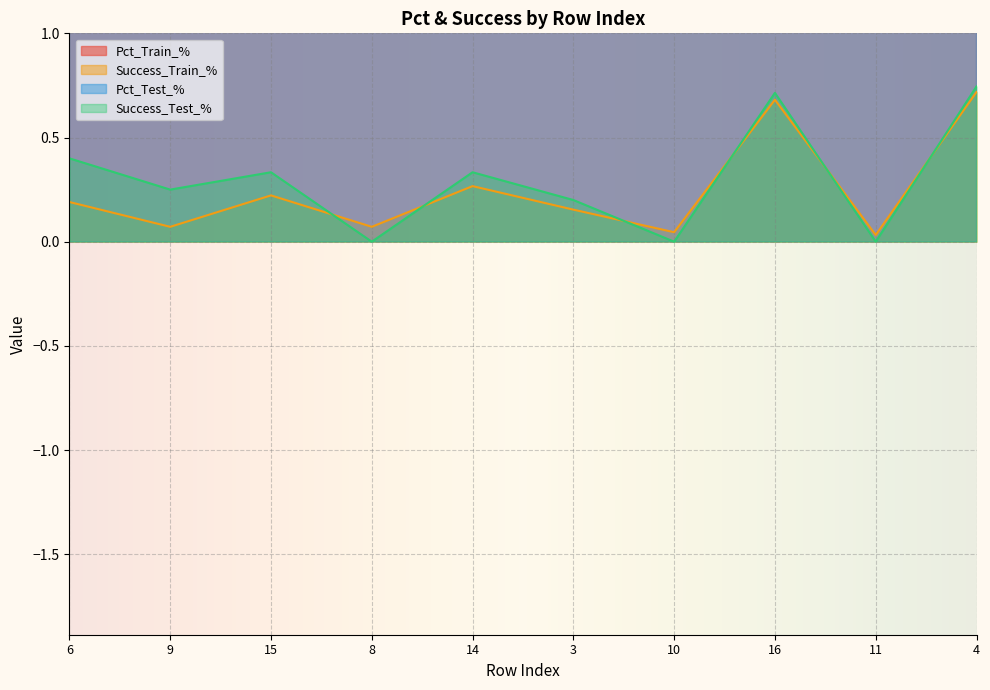

True or false: Success_Train_% has more than 0 points higher than both neighbors.

True